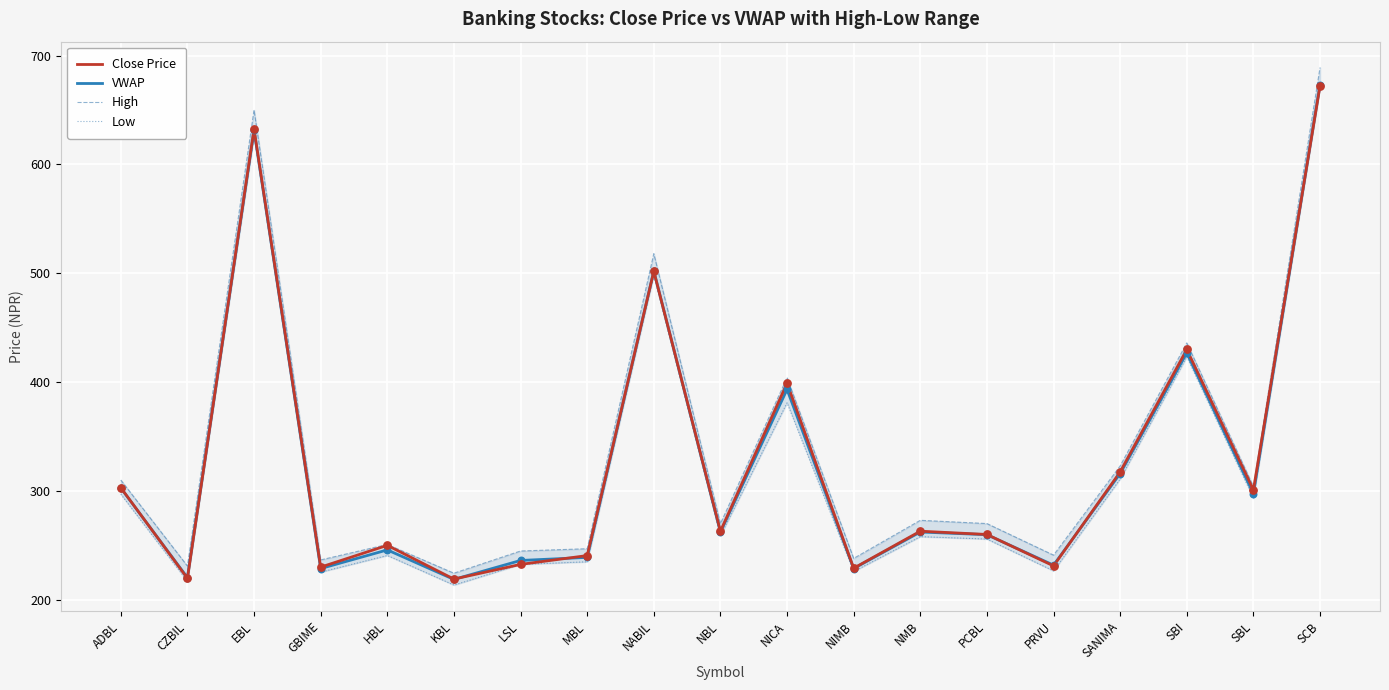

Is the value of VWAP at MBL greater than the value of Low at MBL?

Yes